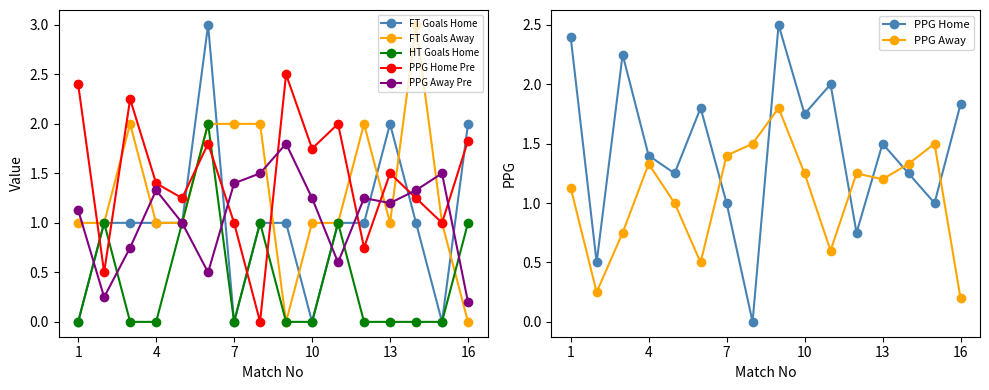

What is the difference between the maximum and minimum values in the PPG_Away_Pre series?

1.6